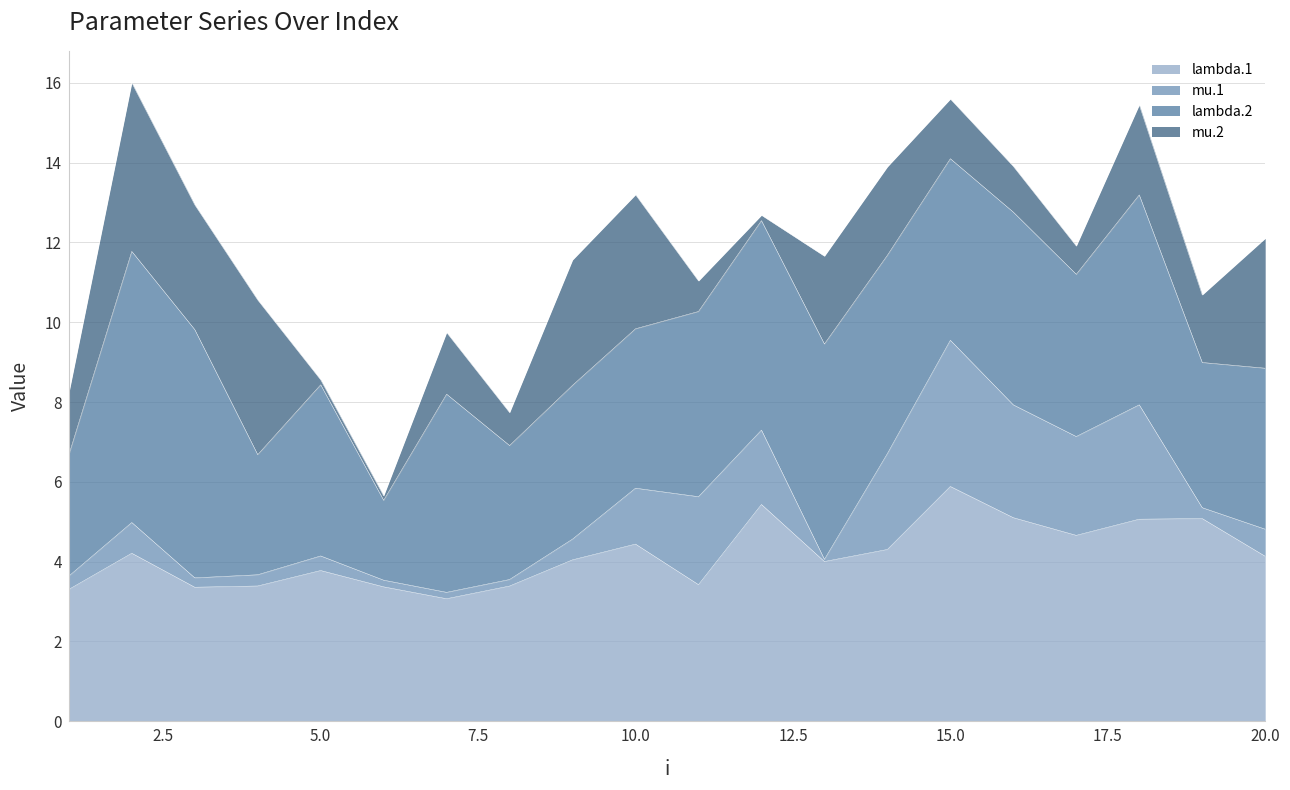

What is the sum of the lambda.2 values at 9 and 8?

7.2